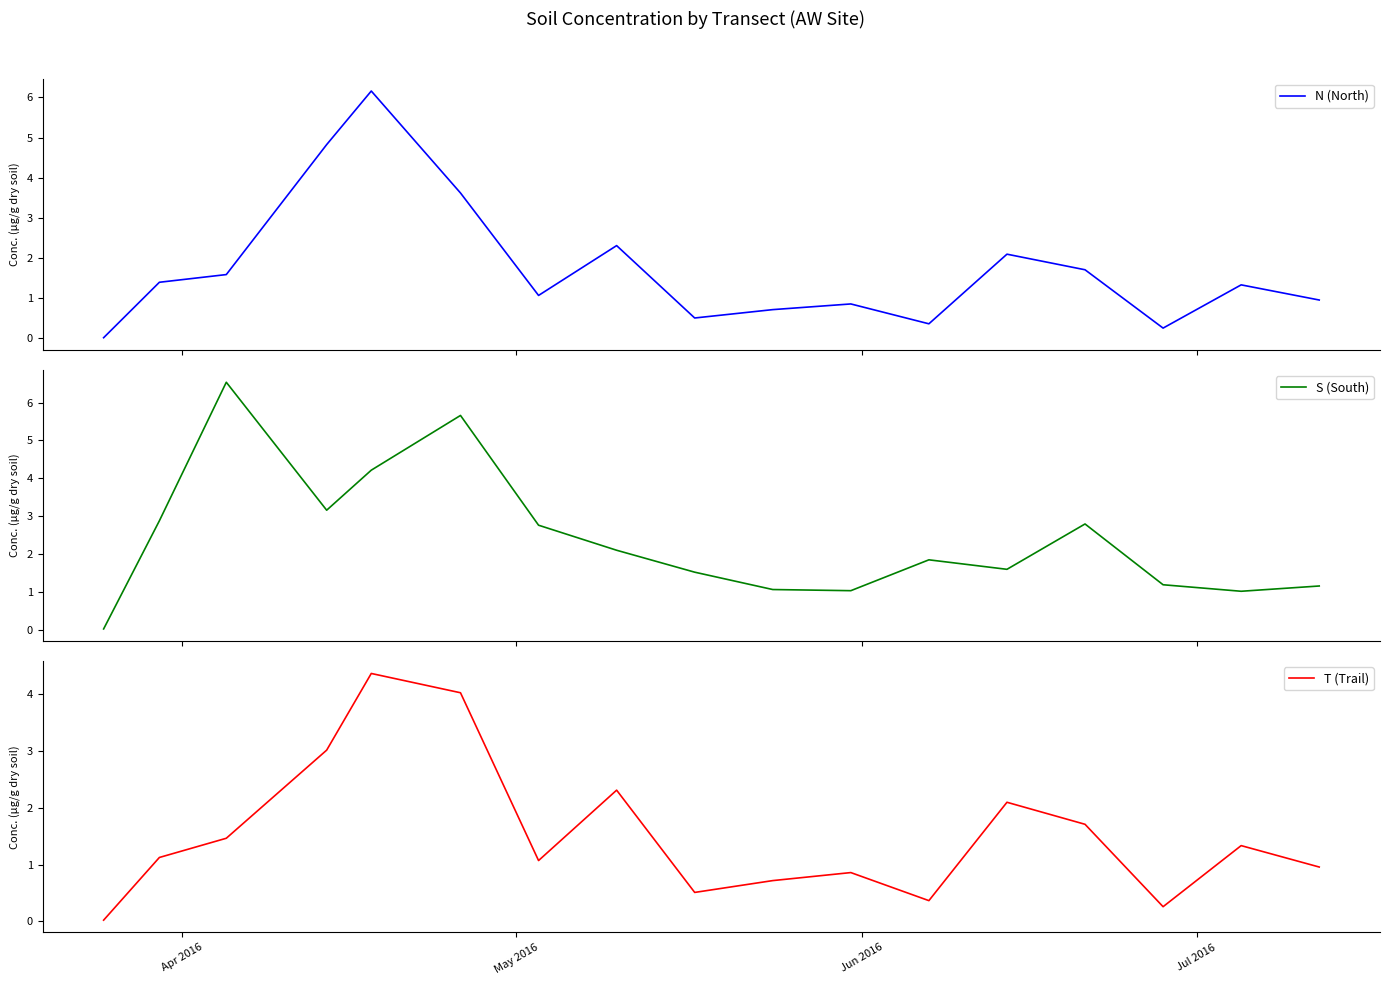

True or false: T (Trail) has more than 2 interior local peaks.

True